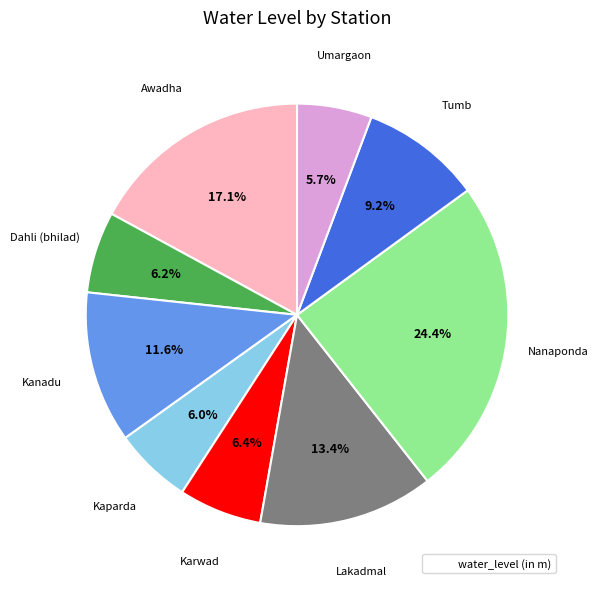

How many slices are in this pie chart?

9